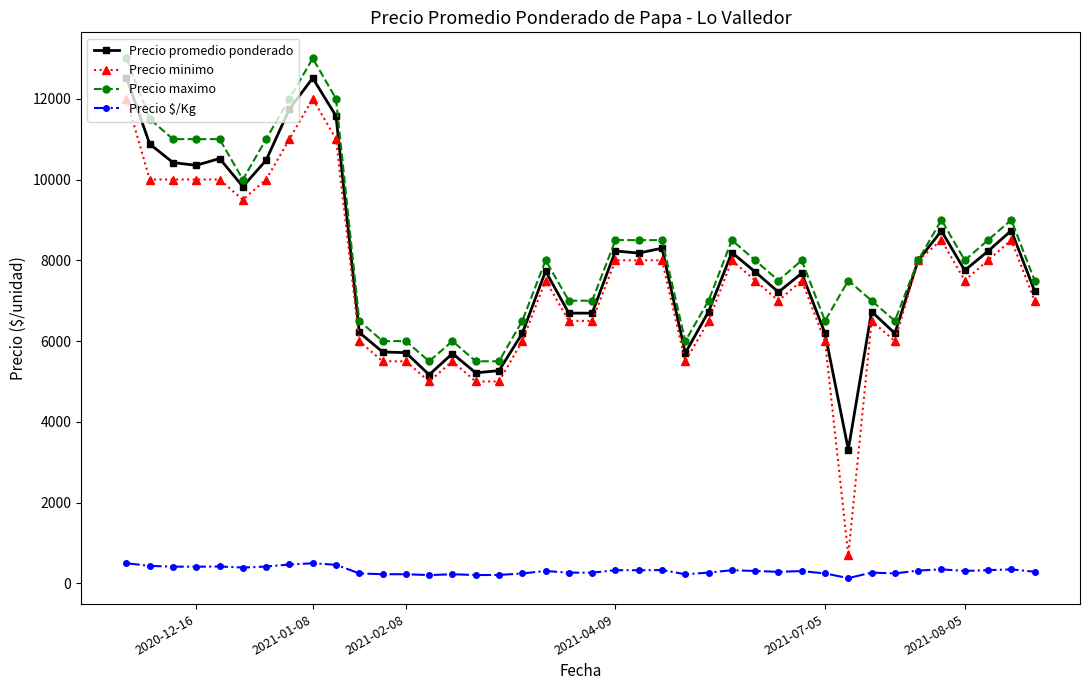

What is the lowest value of the Precio promedio ponderado series?

3315